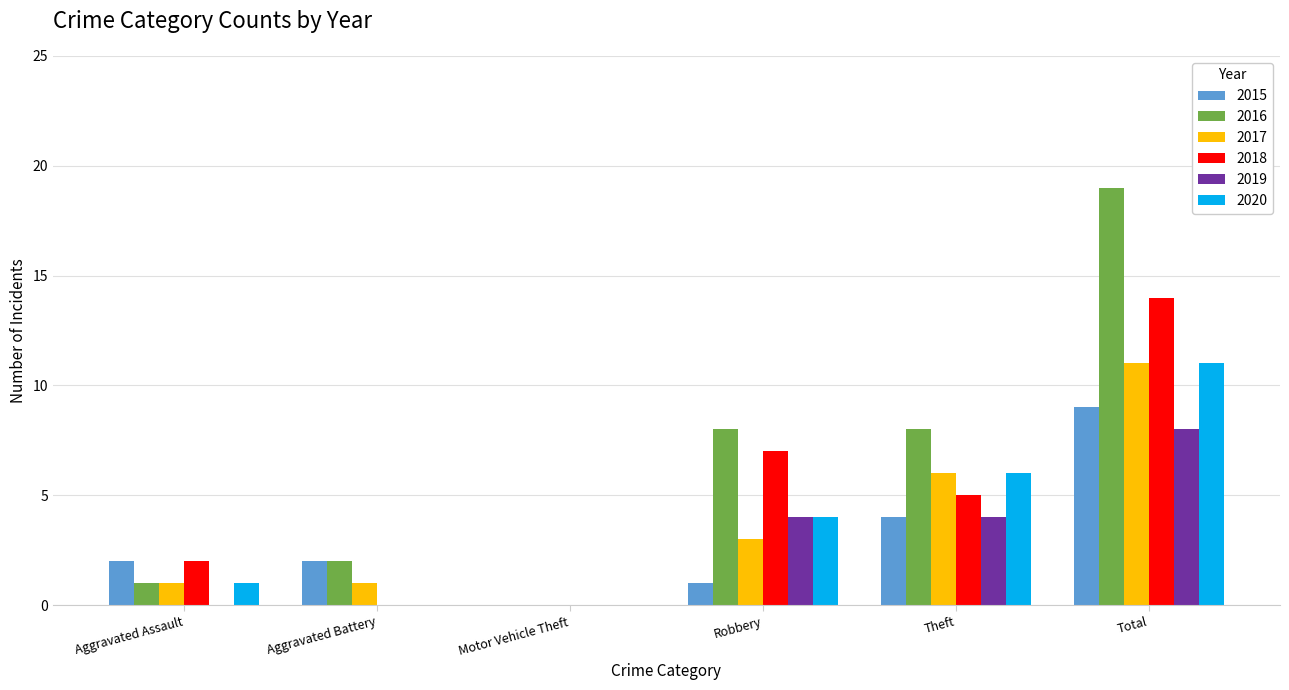

Reading left to right, transcribe all the data shown in this chart.

2015: Aggravated Assault=2	Aggravated Battery=2	Motor Vehicle Theft=0	Robbery=1	Theft=4	Total=9
2016: Aggravated Assault=1	Aggravated Battery=2	Motor Vehicle Theft=0	Robbery=8	Theft=8	Total=19
2017: Aggravated Assault=1	Aggravated Battery=1	Motor Vehicle Theft=0	Robbery=3	Theft=6	Total=11
2018: Aggravated Assault=2	Aggravated Battery=0	Motor Vehicle Theft=0	Robbery=7	Theft=5	Total=14
2019: Aggravated Assault=0	Aggravated Battery=0	Motor Vehicle Theft=0	Robbery=4	Theft=4	Total=8
2020: Aggravated Assault=1	Aggravated Battery=0	Motor Vehicle Theft=0	Robbery=4	Theft=6	Total=11